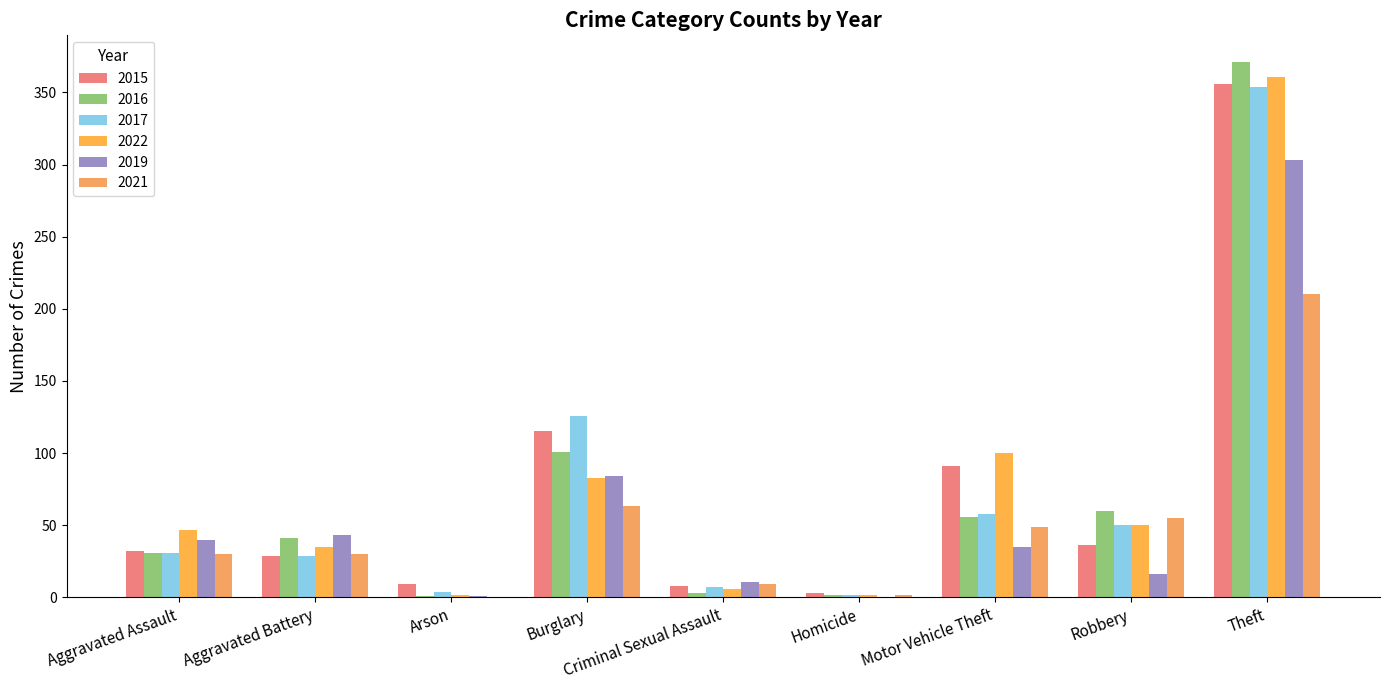

What are all the series names shown in the legend?

2015, 2016, 2017, 2022, 2019, 2021